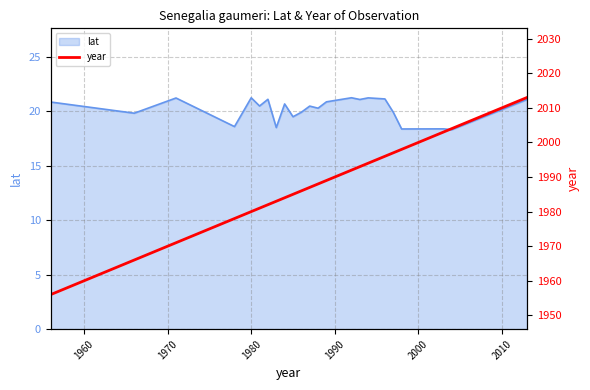

What is the lowest value of the lat series?

18.3